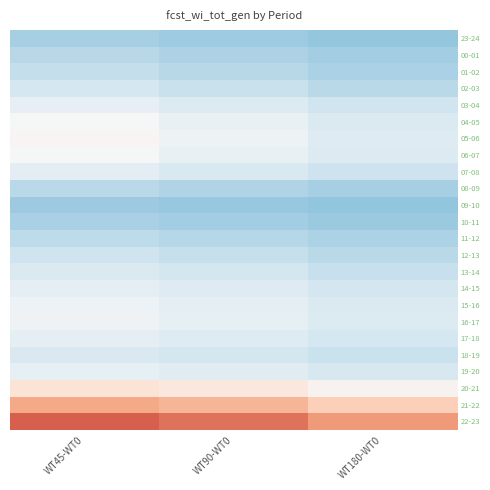

What is the difference between the highest and lowest values at WT90-WT0?

1112.0